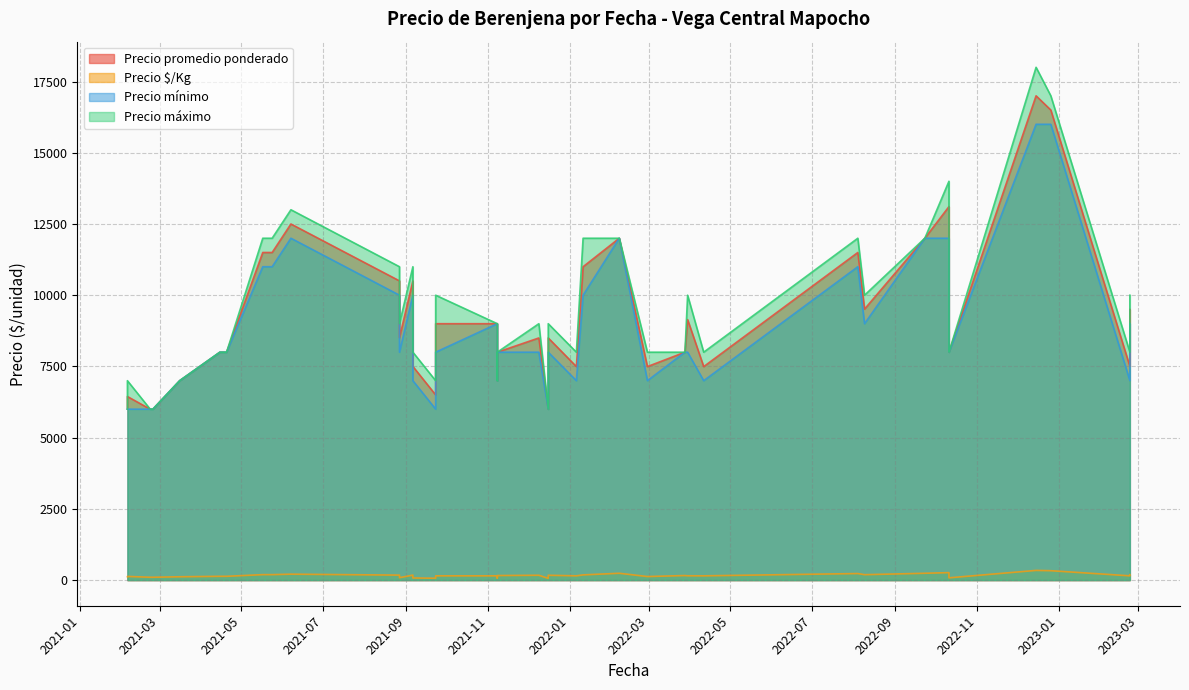

True or false: Precio máximo and Precio mínimo intersect in this chart.

False